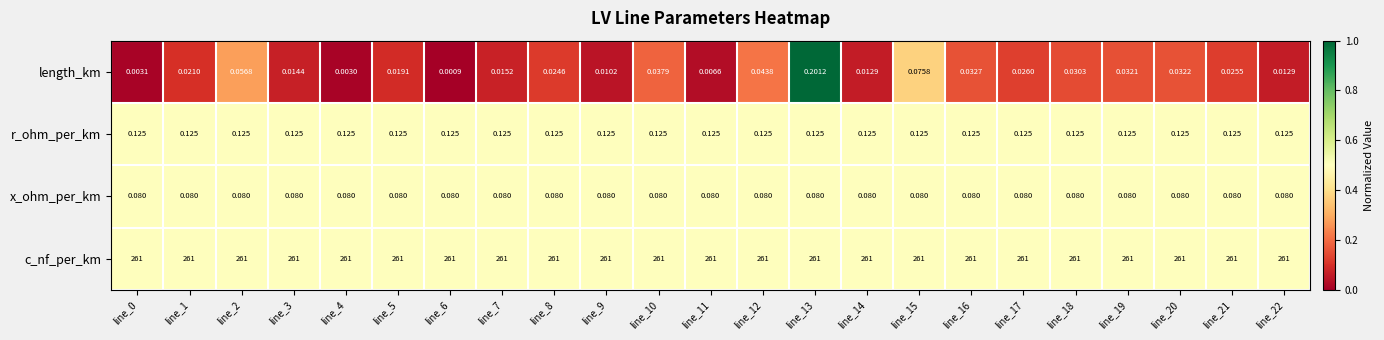

Which series has the largest total across all categories?

c_nf_per_km